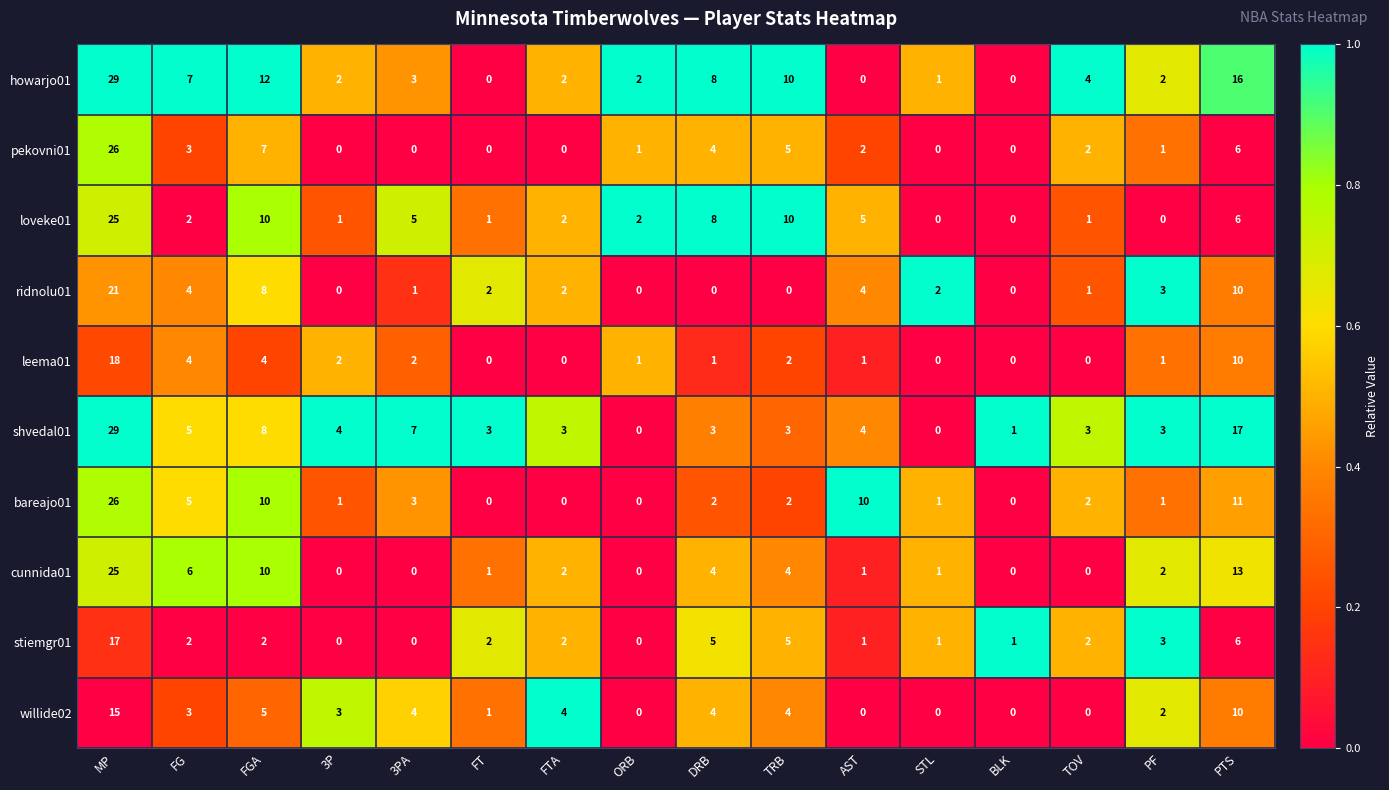

What is the average value of the bareajo01 series?

5